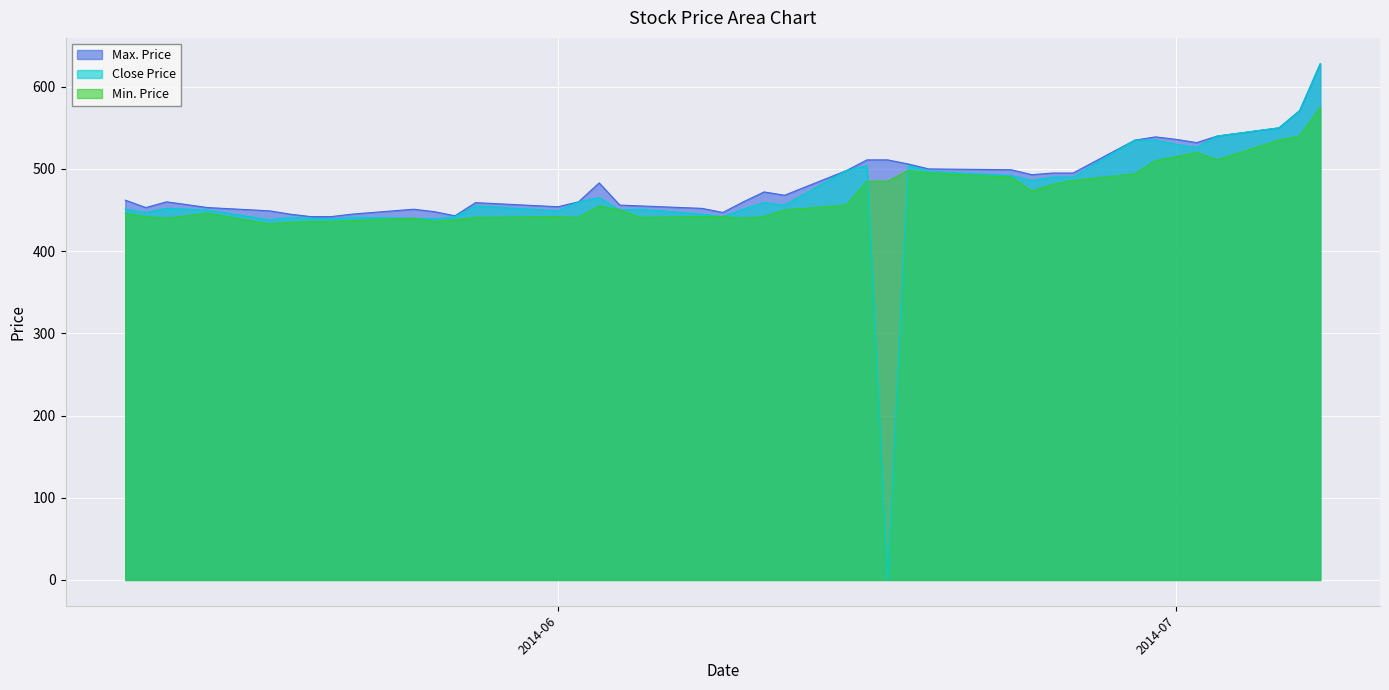

Which category has the lowest value across all series?

2014-06-17